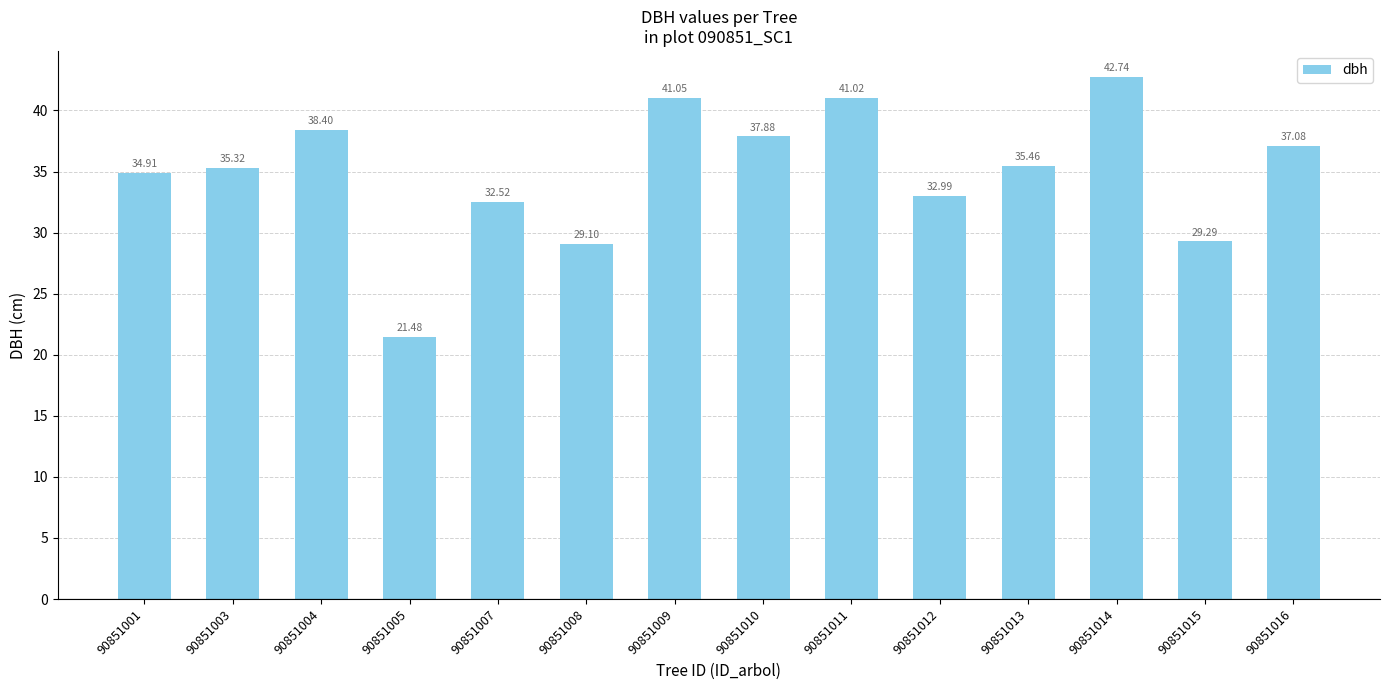

How many bars are there in total?

14